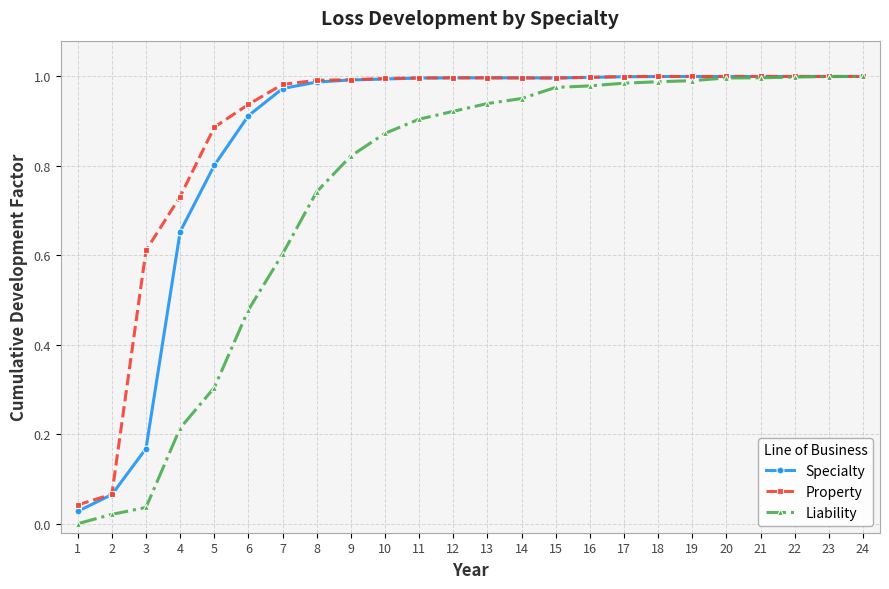

The value of Liability at 8 is 1.2. True or false?

False